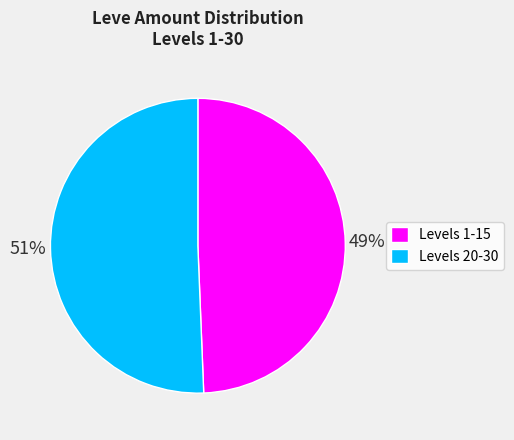

The Levels 20-30 slice represents 51% of the pie. True or false?

True